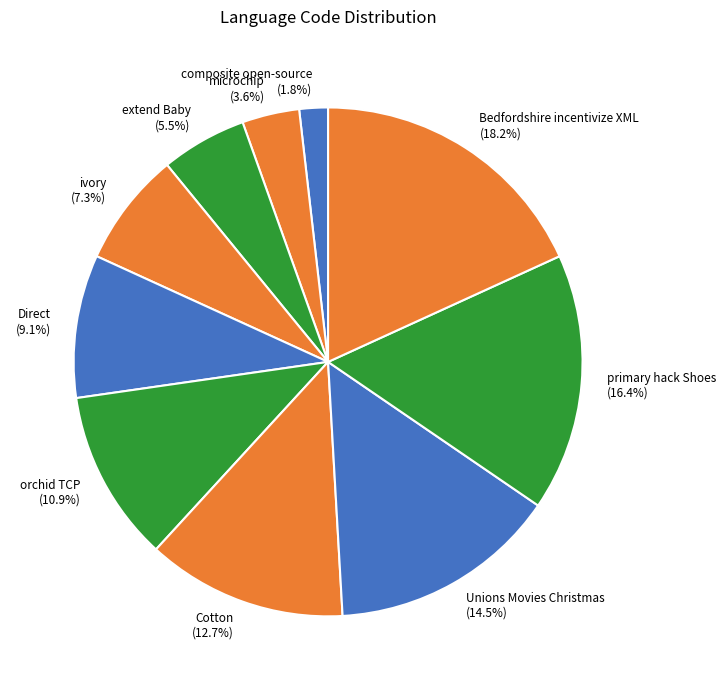

Which has a higher value, microchip or Cotton?

Cotton